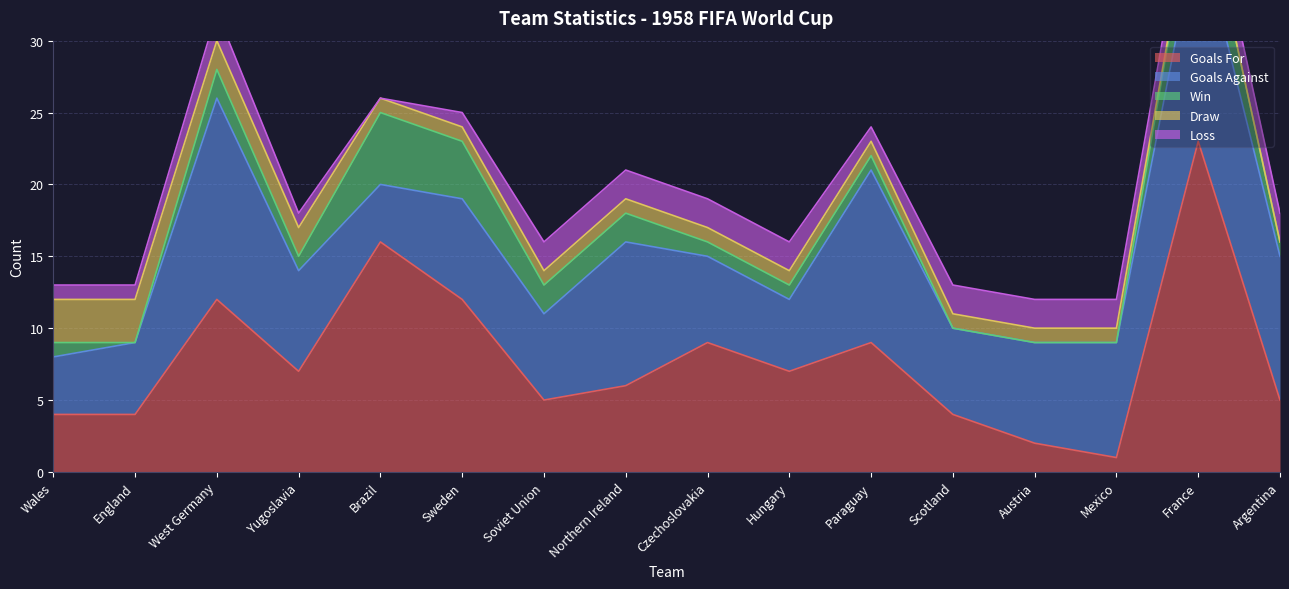

Reading right to left, what are all the values shown in this chart?

Goals For: 5	23	1	2	4	9	7	9	6	5	12	16	7	12	4	4
Goals Against: 10	15	8	7	6	12	5	6	10	6	7	4	7	14	5	4
Win: 1	4	0	0	0	1	1	1	2	2	4	5	1	2	0	1
Draw: 0	0	1	1	1	1	1	1	1	1	1	1	2	2	3	3
Loss: 2	2	2	2	2	1	2	2	2	2	1	0	1	2	1	1